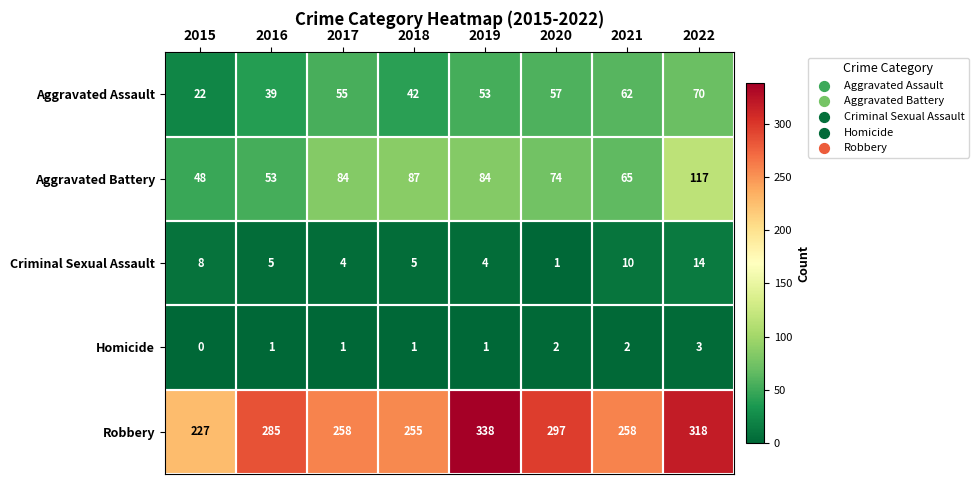

True or false: Criminal Sexual Assault has a value of 6 at 2017.

False